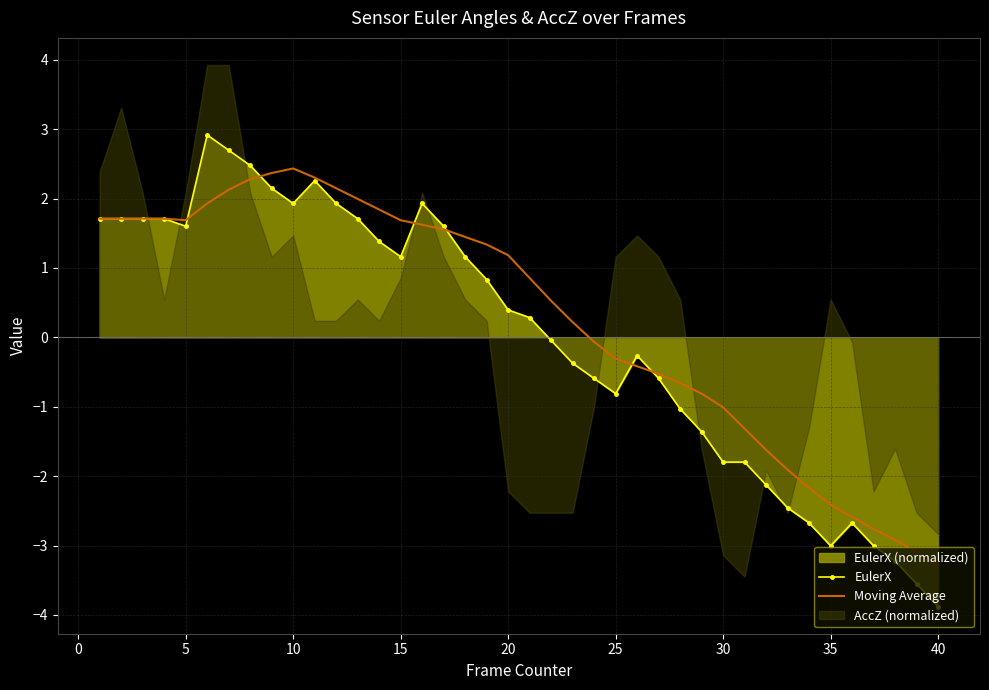

True or false: Moving Average has a value of -0.3 at 30.

False